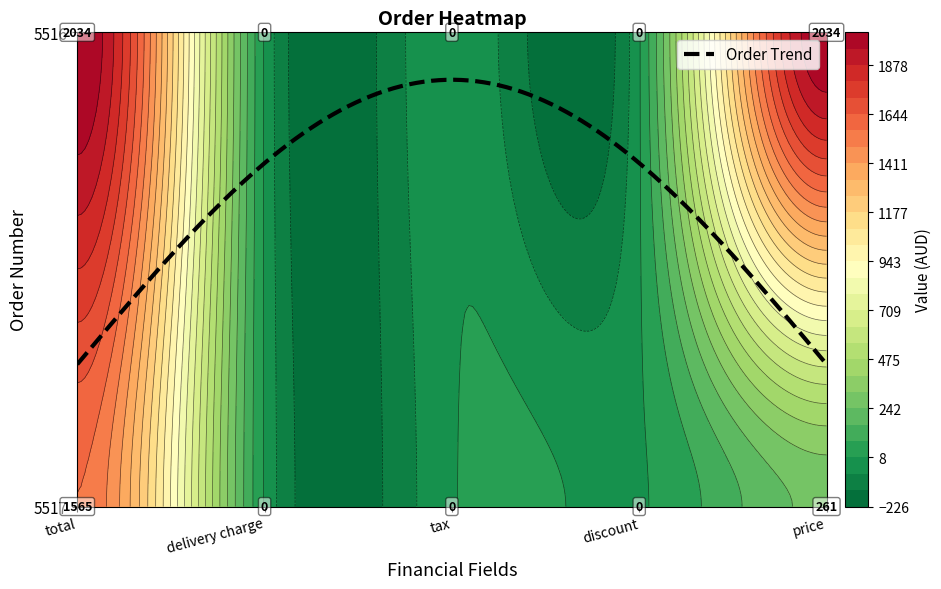

Count the number of data series in this chart.

2